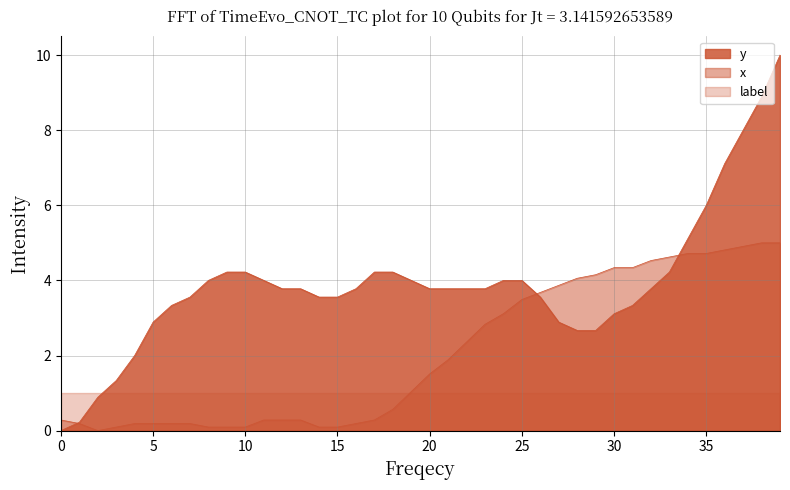

The x series shows 6.5 at 29. True or false?

False